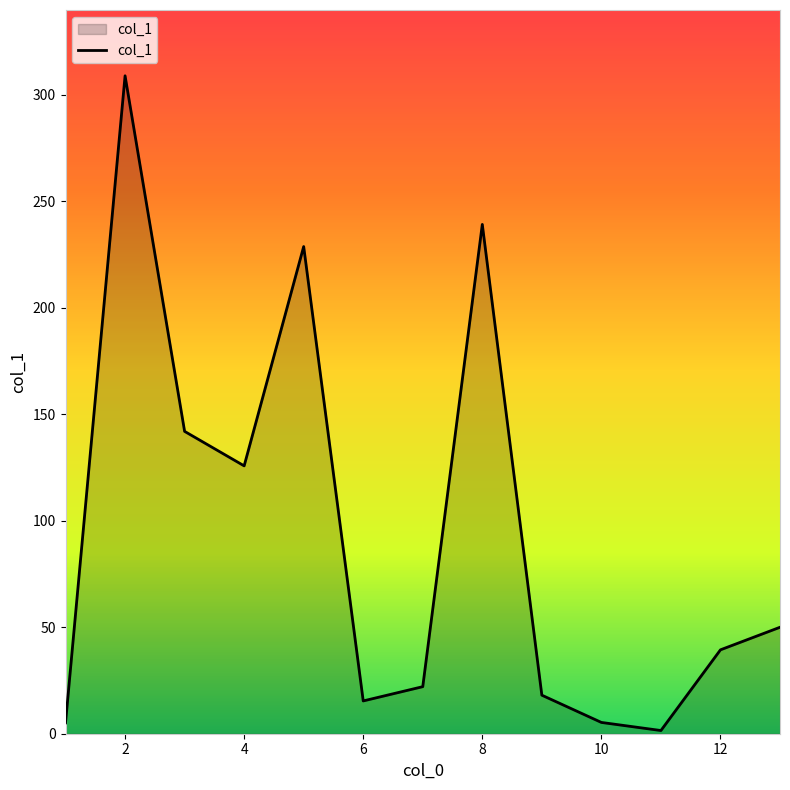

What is the difference between the maximum and minimum values?

307.5